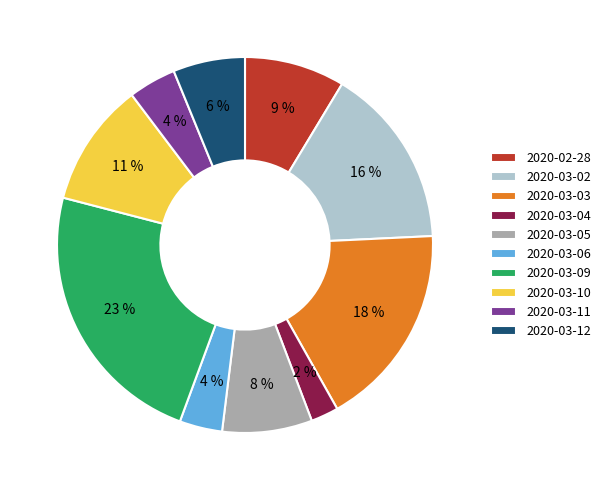

What percentage is the 2020-03-10 slice, to the nearest percent?

11%